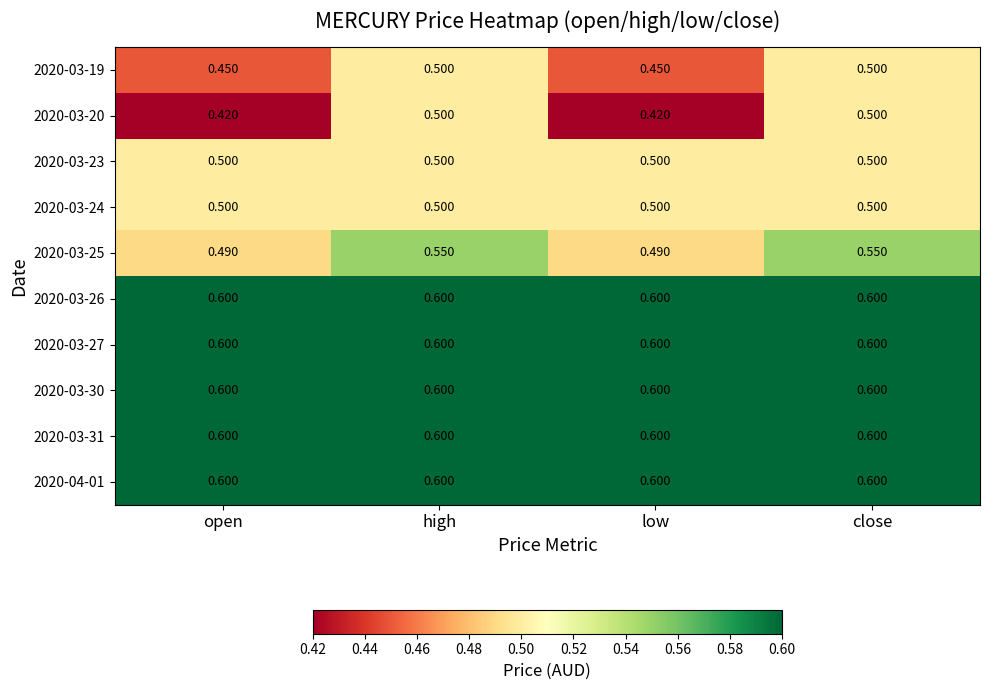

Which series has the widest spread of values?

2020-03-20